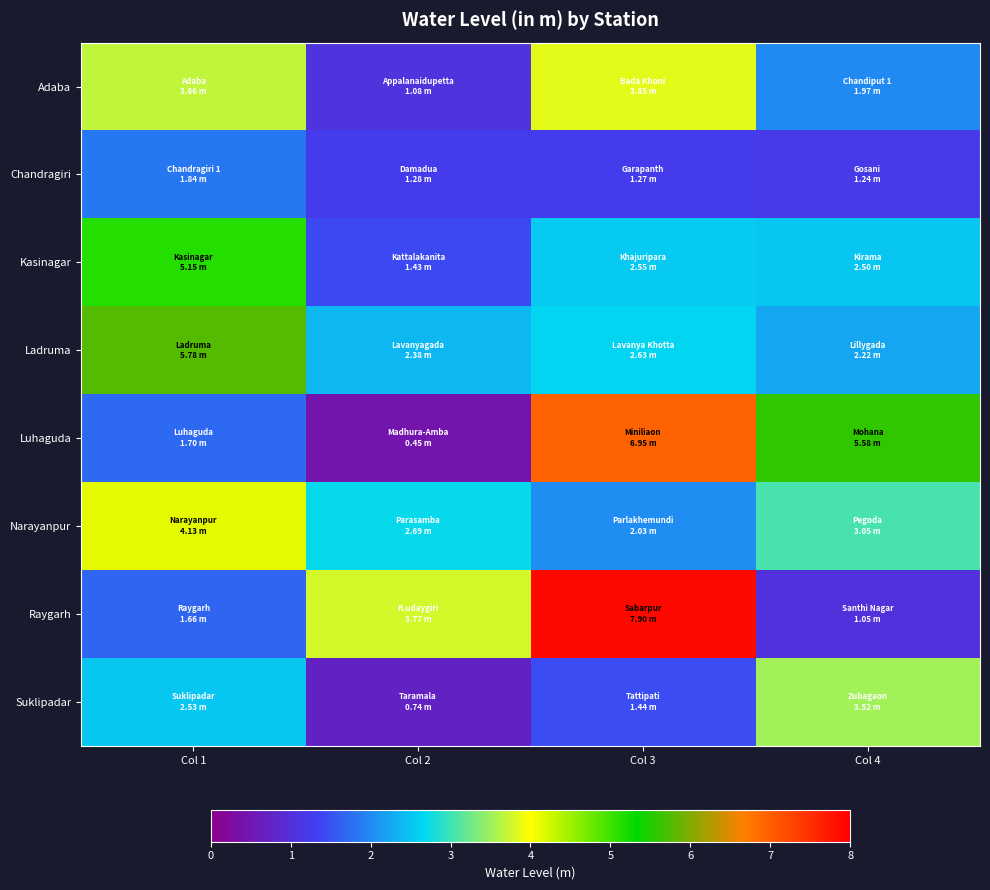

Count the number of data series in this chart.

8